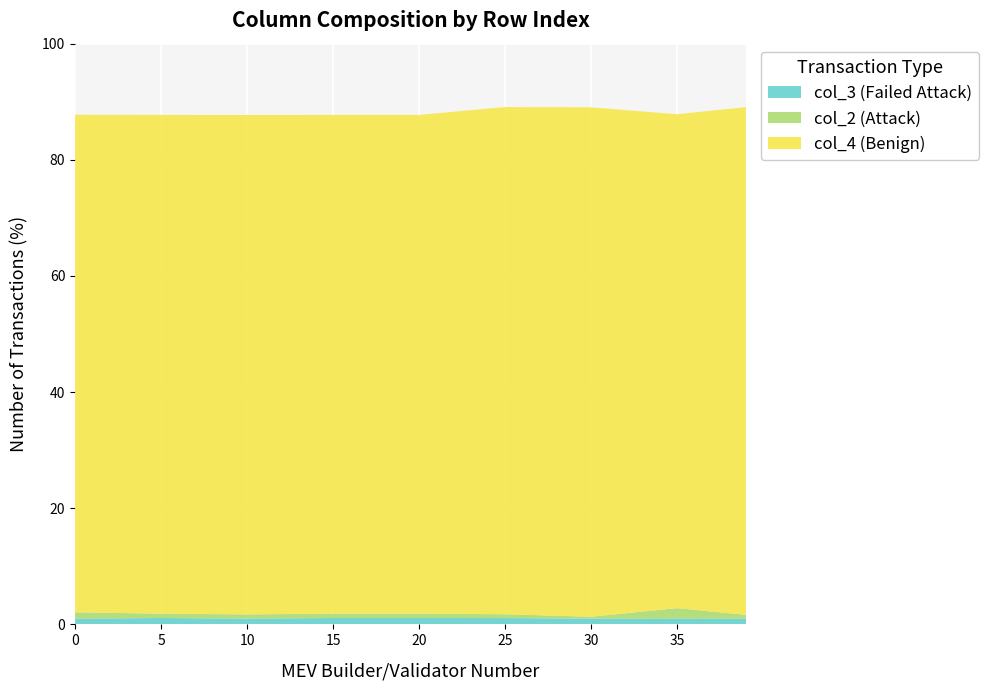

Is it true that col_3 (Failed Attack) equals 1.1 at 20?

True